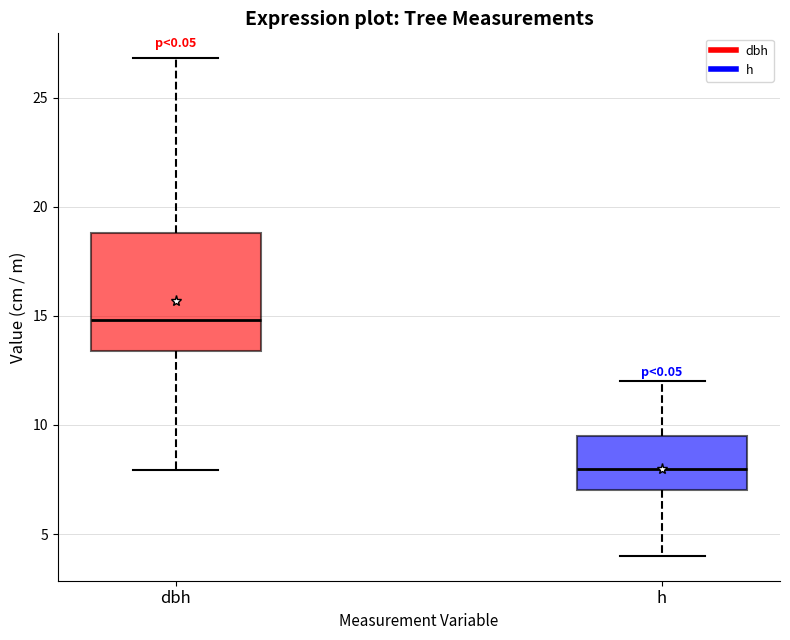

Reading left to right, transcribe this box plot: for each box, give where its median line is, the range the box spans, and where its two whiskers end, as read against the y-axis. The values are not printed on the chart, so give them approximately, as read against the axis.

dbh: median 15.0, box 13.5 to 19.0, whiskers 8.0 to 27.0
h: median 8.0, box 7.0 to 9.5, whiskers 4.0 to 12.0